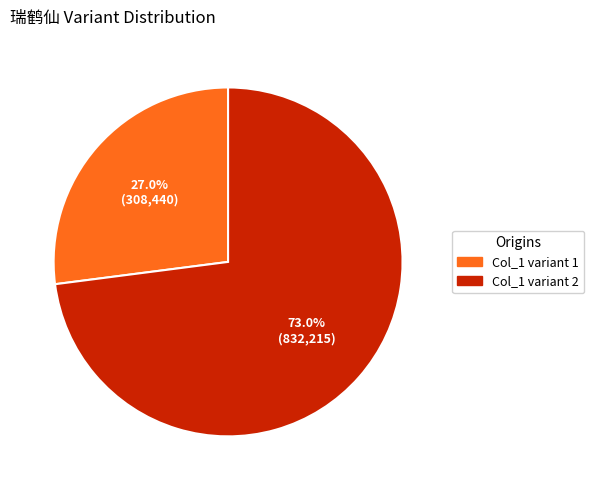

Is there any slice that represents more than half of the pie?

Yes